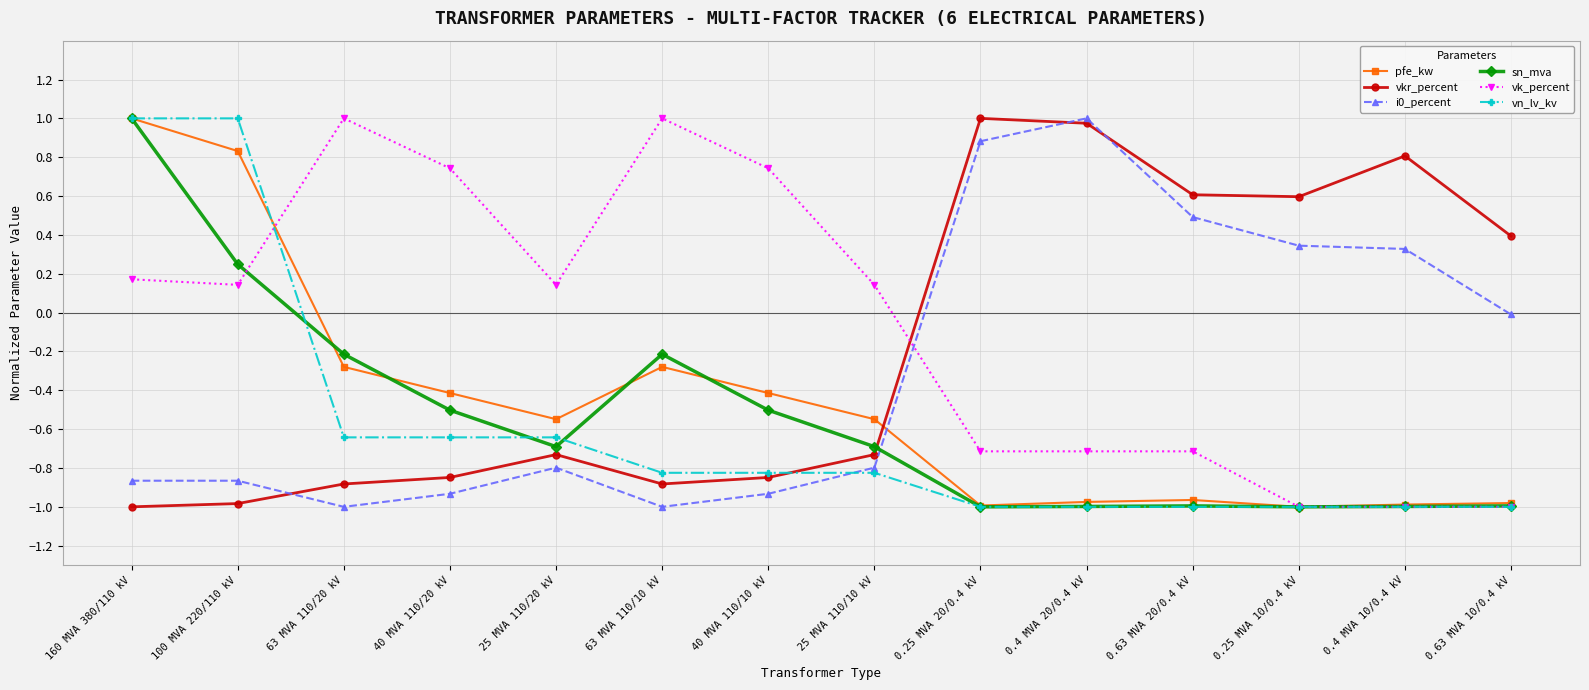

Between which two adjacent categories do vk_percent and i0_percent first intersect?

25 MVA 110/10 kV and 0.25 MVA 20/0.4 kV